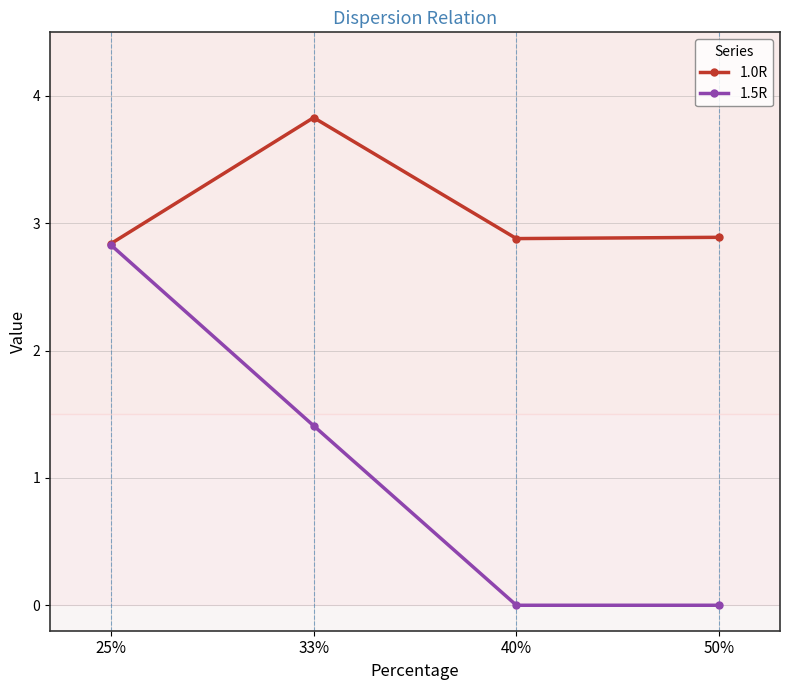

What is the spread (max minus min) of values at 40%?

2.9